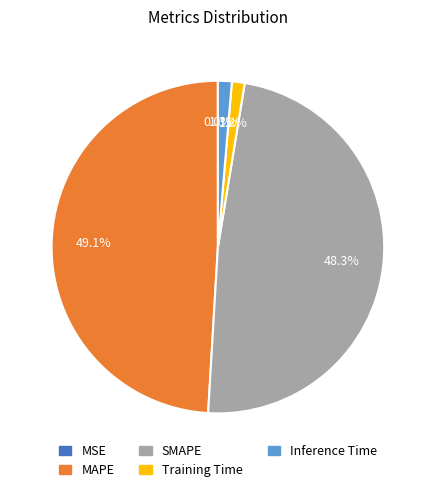

What is the largest slice in the pie chart?

MAPE